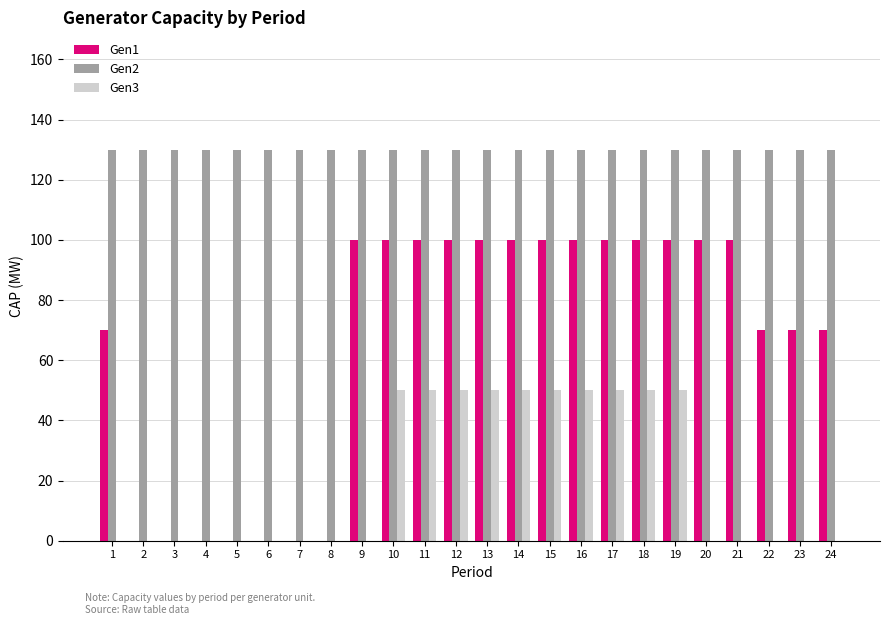

Are the bars grouped side by side (vs. stacked)?

Yes